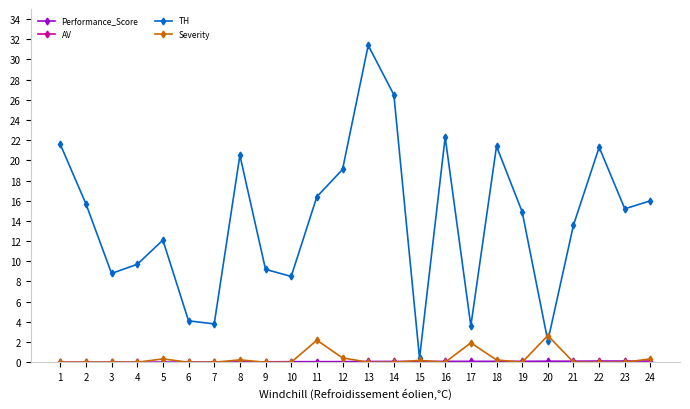

What is the greatest value displayed?

100.0